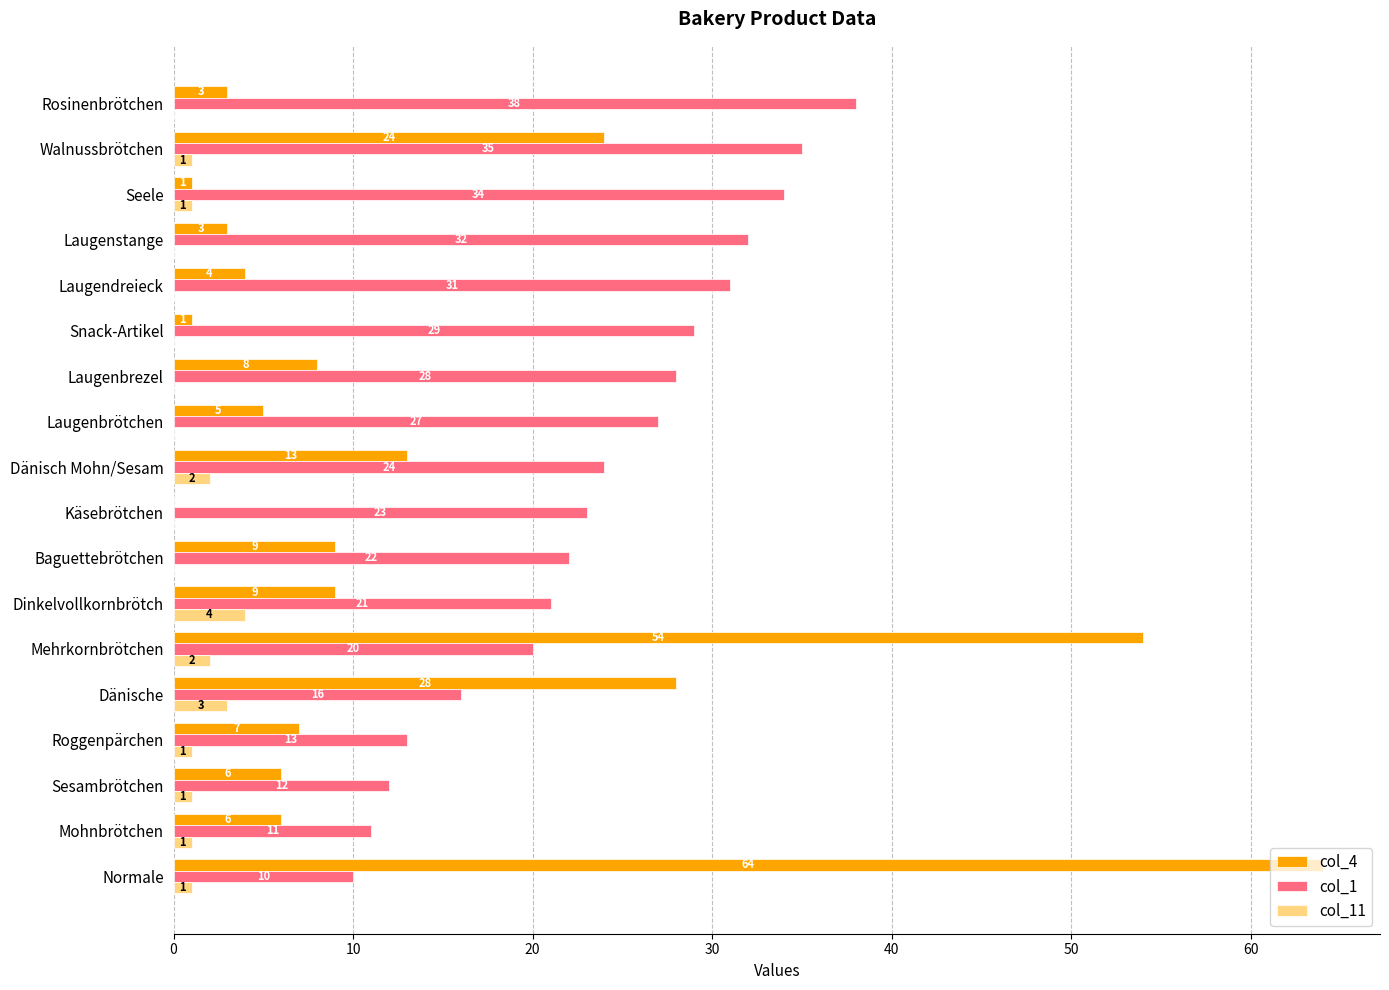

How many categories are shown in the chart?

18